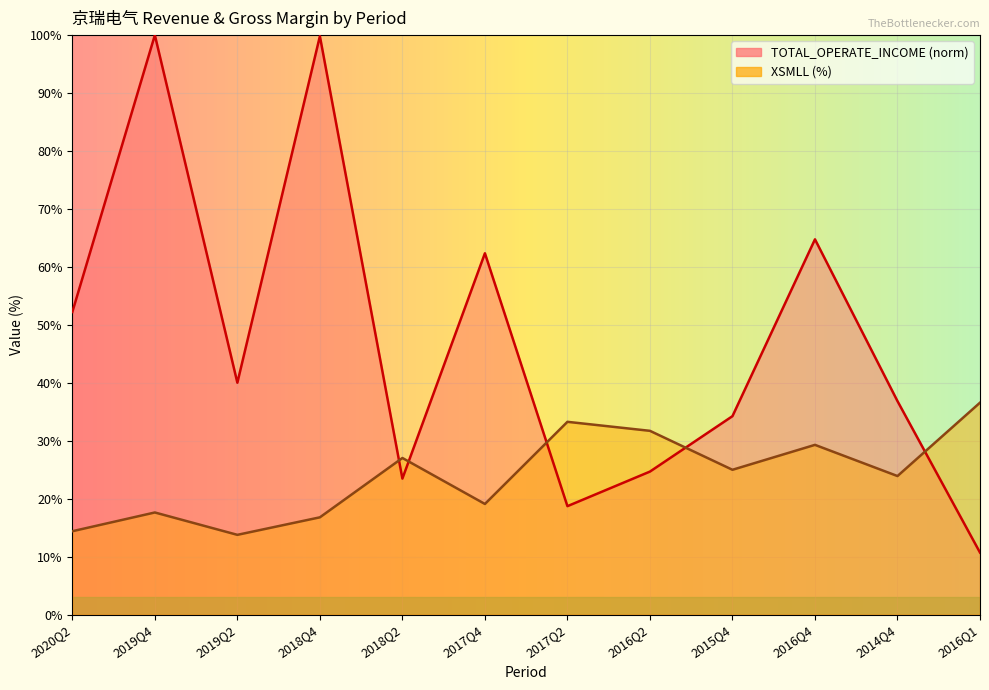

How many lines are shown in the chart?

2